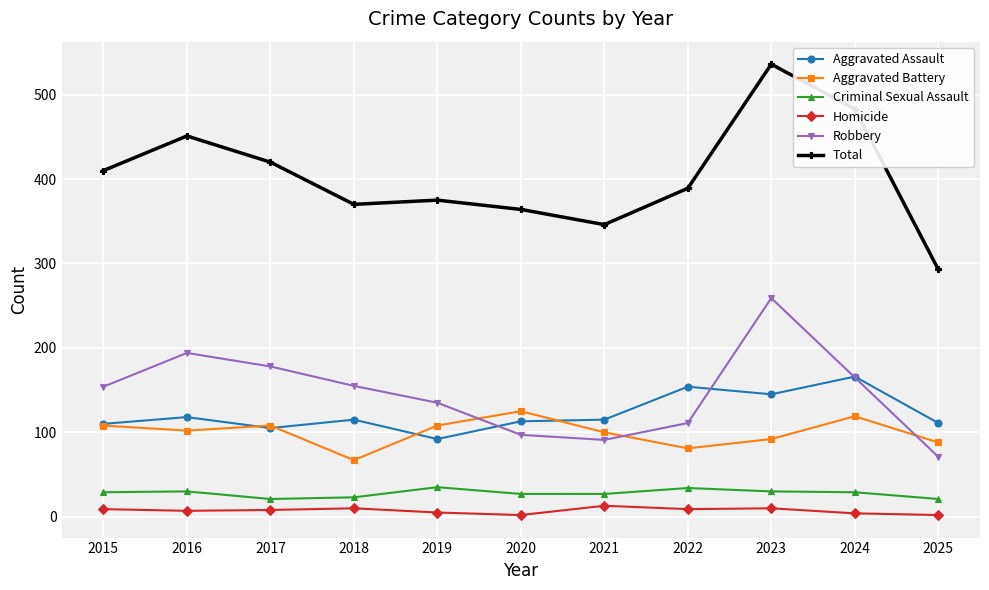

At which label does Aggravated Battery reach its peak?

2020